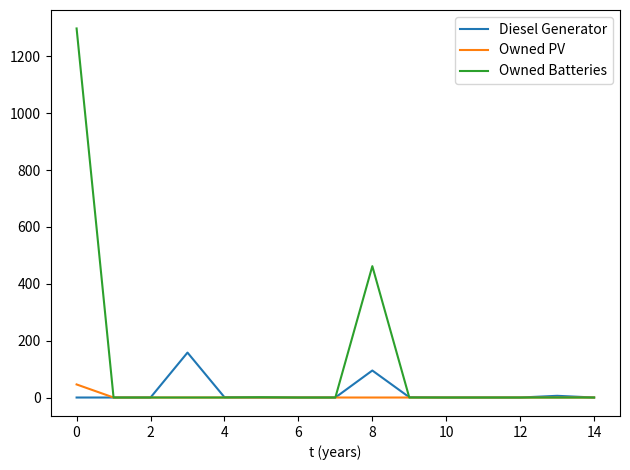

Which series has the largest total across all categories?

Owned Batteries